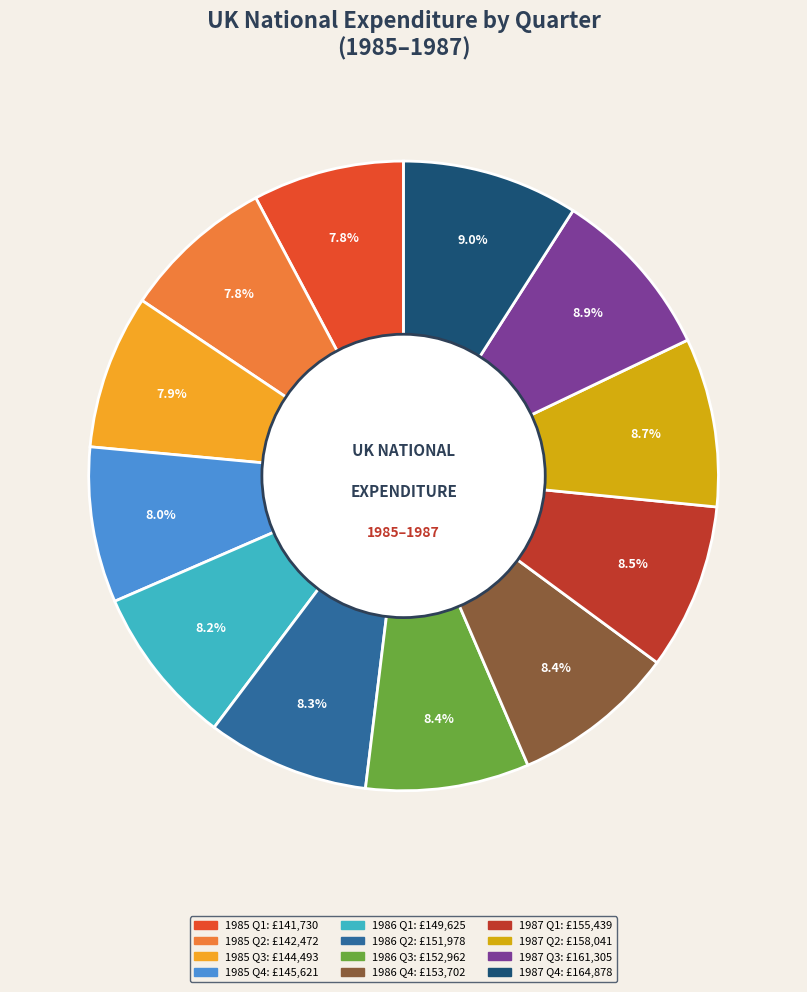

To the nearest percent, what percentage of the pie is 1985 Q3?

8%